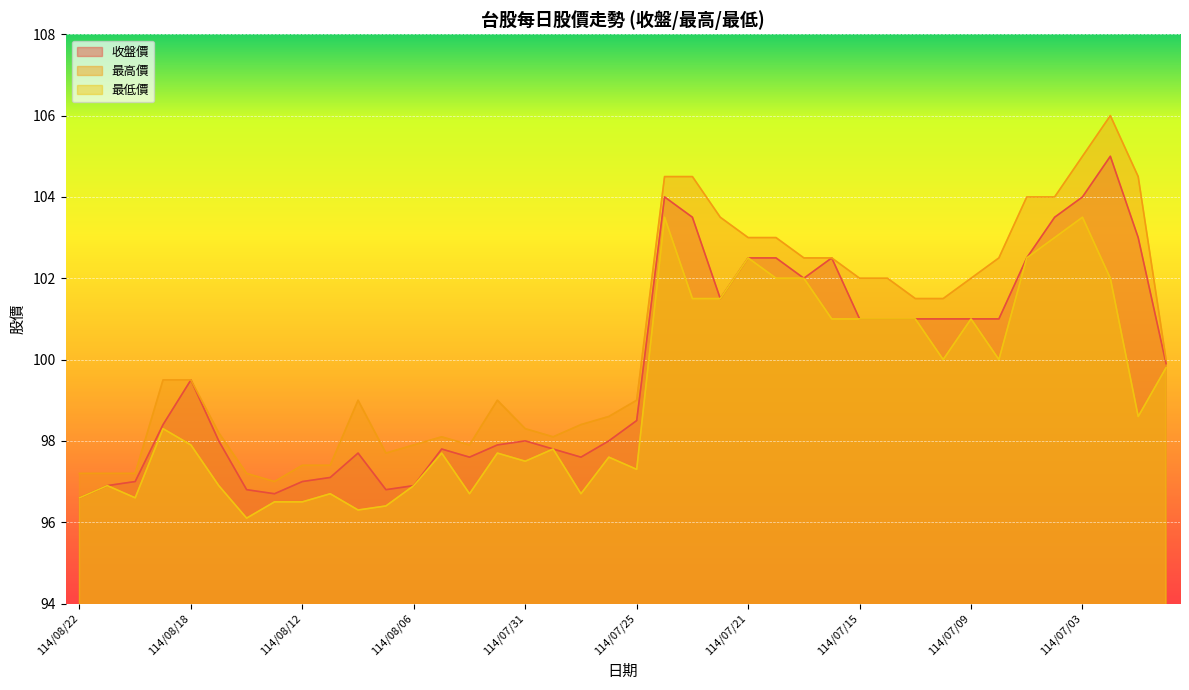

Reading left to right, list all the values displayed in this chart.

收盤價: 114/08/22=96.6	114/08/21=96.9	114/08/20=97.0	114/08/19=98.4	114/08/18=99.5	114/08/15=98.0	114/08/14=96.8	114/08/13=96.7	114/08/12=97.0	114/08/11=97.1	114/08/08=97.7	114/08/07=96.8	114/08/06=96.9	114/08/05=97.8	114/08/04=97.6	114/08/01=97.9	114/07/31=98.0	114/07/30=97.8	114/07/29=97.6	114/07/28=98.0	114/07/25=98.5	114/07/24=104.0	114/07/23=103.5	114/07/22=101.5	114/07/21=102.5	114/07/18=102.5	114/07/17=102.0	114/07/16=102.5	114/07/15=101.0	114/07/14=101.0	114/07/11=101.0	114/07/10=101.0	114/07/09=101.0	114/07/08=101.0	114/07/07=102.5	114/07/04=103.5	114/07/03=104.0	114/07/02=105.0	114/07/01=103.0	114/06/30=99.9
最高價: 114/08/22=97.2	114/08/21=97.2	114/08/20=97.2	114/08/19=99.5	114/08/18=99.5	114/08/15=98.2	114/08/14=97.2	114/08/13=97.0	114/08/12=97.4	114/08/11=97.4	114/08/08=99.0	114/08/07=97.7	114/08/06=97.9	114/08/05=98.1	114/08/04=97.9	114/08/01=99.0	114/07/31=98.3	114/07/30=98.1	114/07/29=98.4	114/07/28=98.6	114/07/25=99.0	114/07/24=104.5	114/07/23=104.5	114/07/22=103.5	114/07/21=103.0	114/07/18=103.0	114/07/17=102.5	114/07/16=102.5	114/07/15=102.0	114/07/14=102.0	114/07/11=101.5	114/07/10=101.5	114/07/09=102.0	114/07/08=102.5	114/07/07=104.0	114/07/04=104.0	114/07/03=105.0	114/07/02=106.0	114/07/01=104.5	114/06/30=100.0
最低價: 114/08/22=96.6	114/08/21=96.9	114/08/20=96.6	114/08/19=98.3	114/08/18=97.9	114/08/15=96.9	114/08/14=96.1	114/08/13=96.5	114/08/12=96.5	114/08/11=96.7	114/08/08=96.3	114/08/07=96.4	114/08/06=96.9	114/08/05=97.7	114/08/04=96.7	114/08/01=97.7	114/07/31=97.5	114/07/30=97.8	114/07/29=96.7	114/07/28=97.6	114/07/25=97.3	114/07/24=103.5	114/07/23=101.5	114/07/22=101.5	114/07/21=102.5	114/07/18=102.0	114/07/17=102.0	114/07/16=101.0	114/07/15=101.0	114/07/14=101.0	114/07/11=101.0	114/07/10=100.0	114/07/09=101.0	114/07/08=100.0	114/07/07=102.5	114/07/04=103.0	114/07/03=103.5	114/07/02=102.0	114/07/01=98.6	114/06/30=99.8